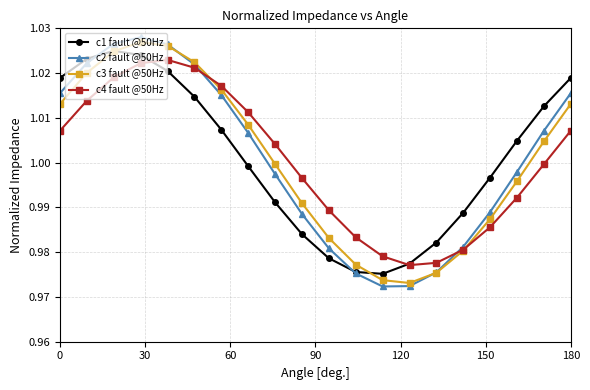

How many interior local valleys does the c2 fault @50Hz series have?

1